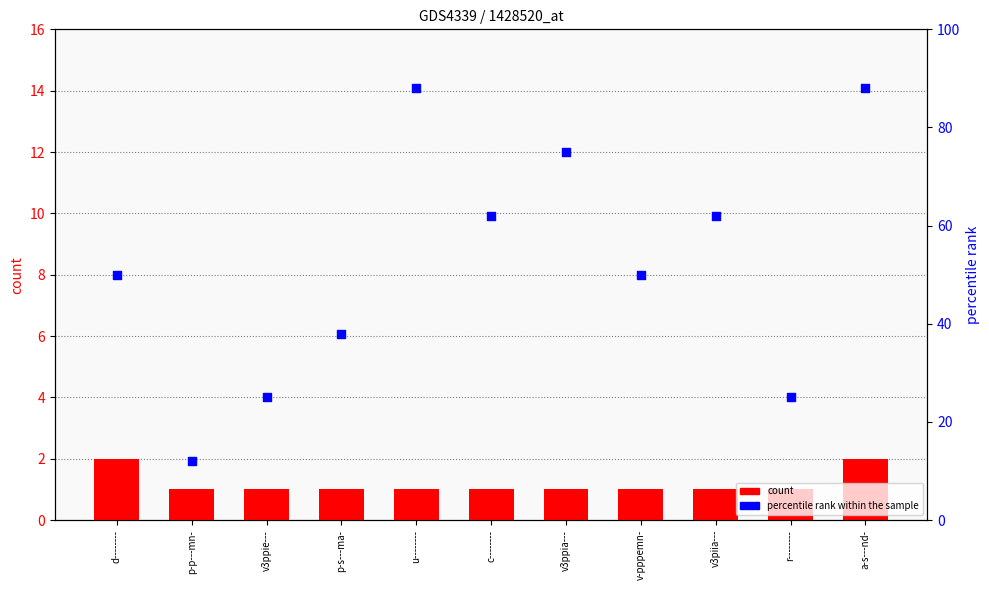

At which category is the sum across all series the highest?

a-s---nd-